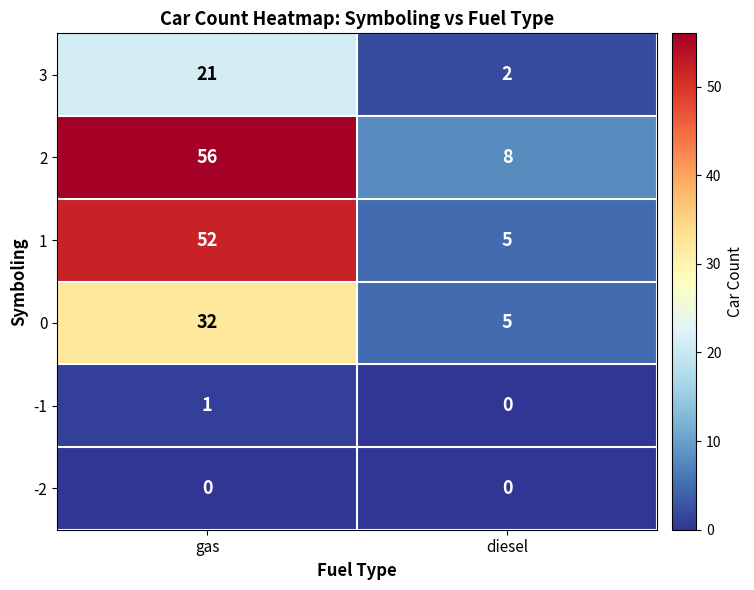

How many distinct data groups are displayed?

6